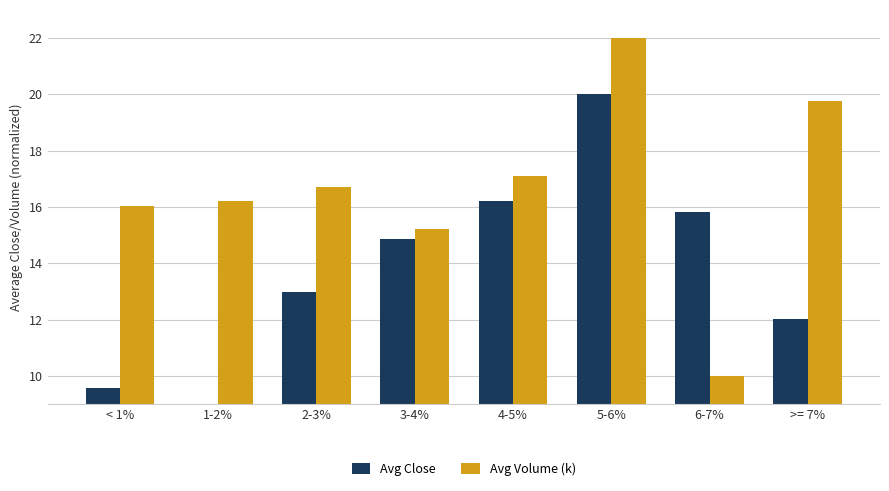

How many categories are shown in the chart?

8